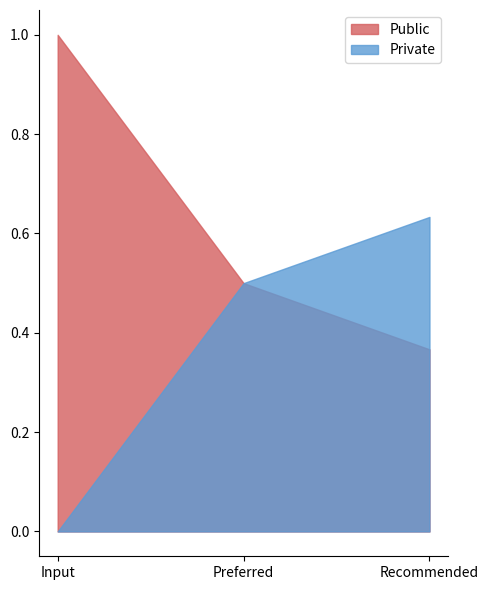

What is the average value of the Private series?

0.4